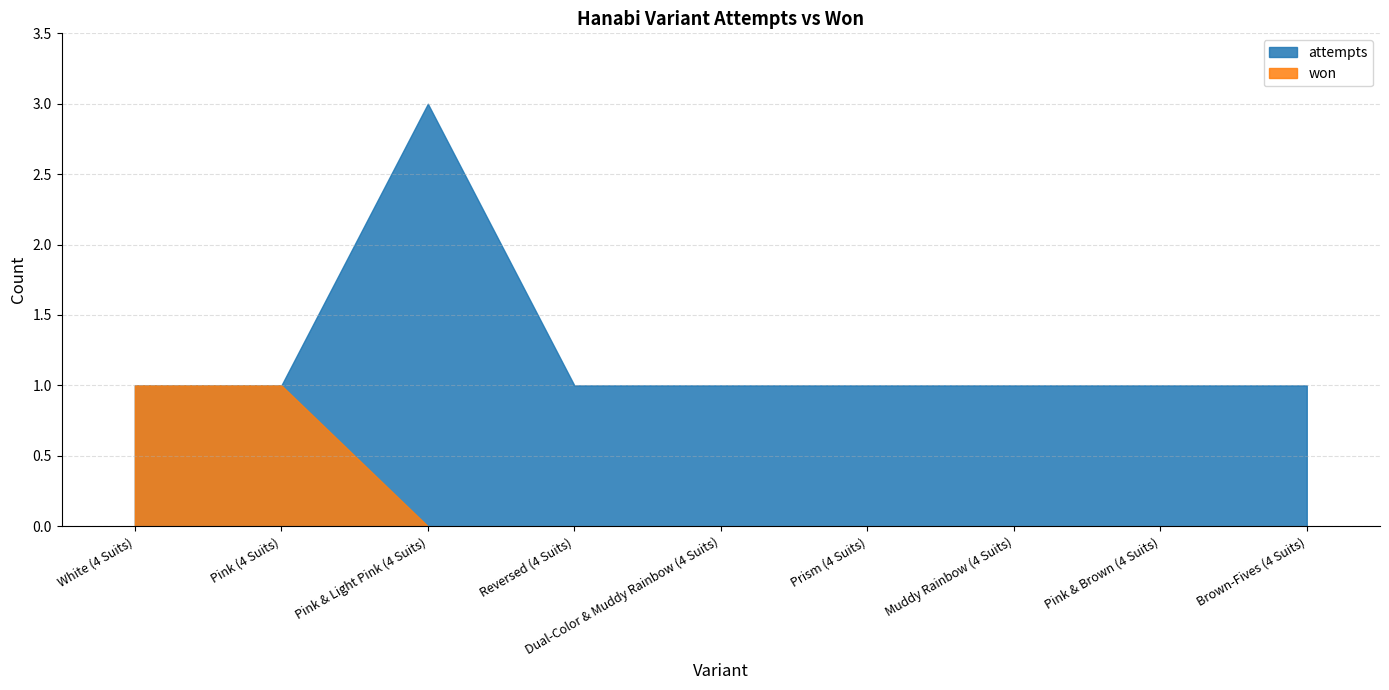

What is the label of the 3rd point from the right?

Muddy Rainbow (4 Suits)